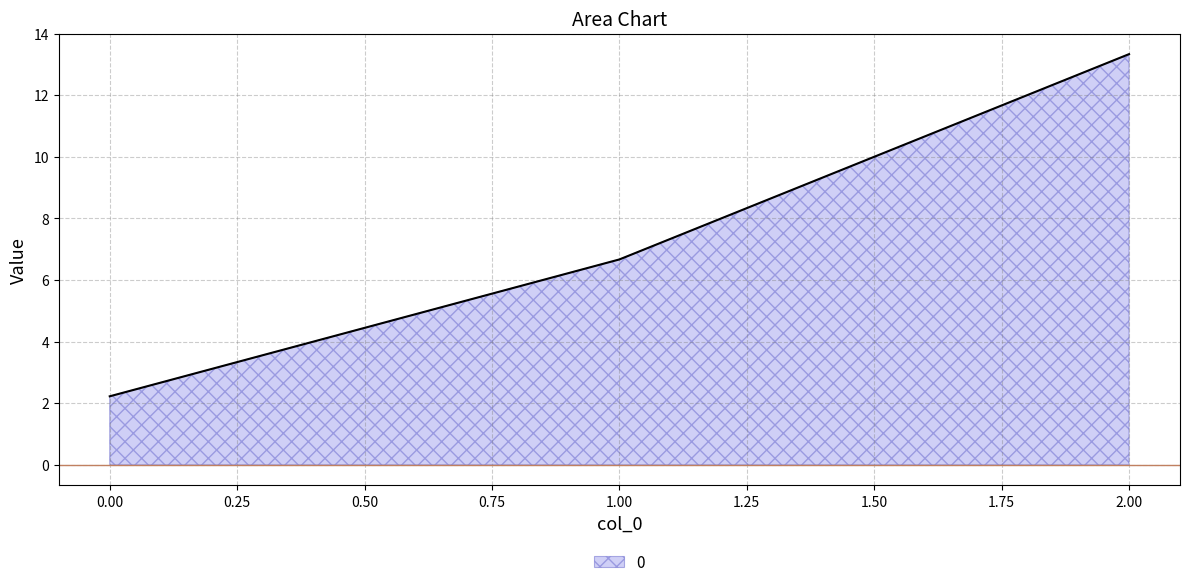

What position from the right is 0.00?

3